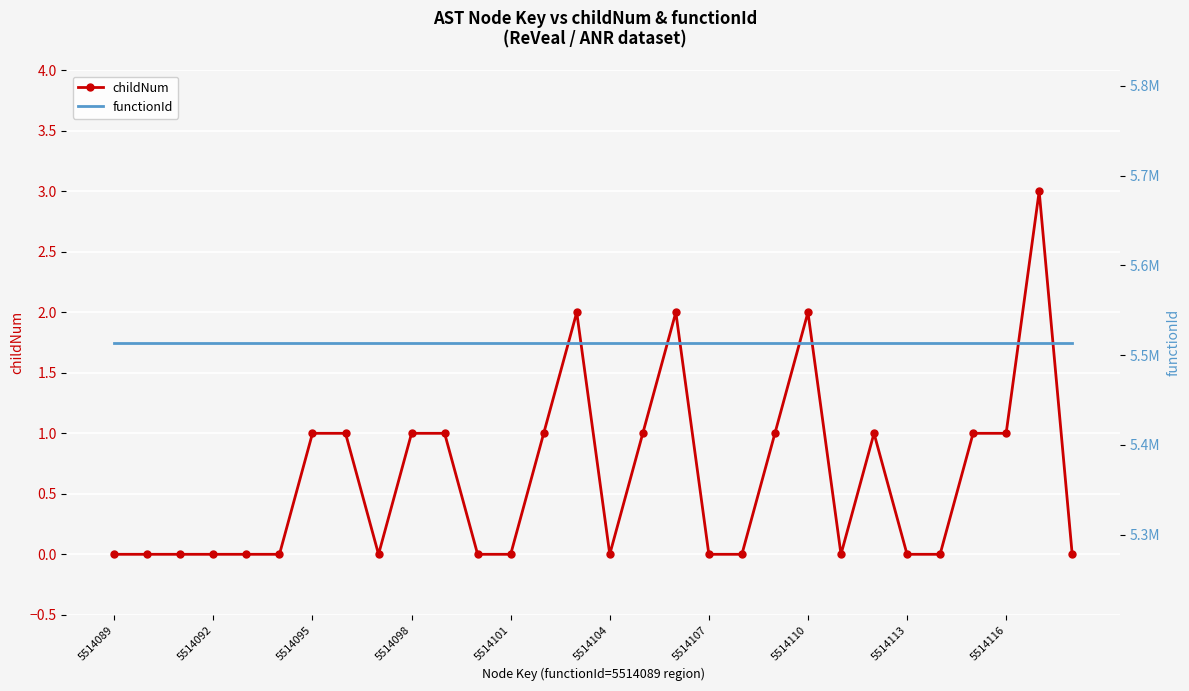

List the series in order of their peak value, highest first.

functionId, childNum